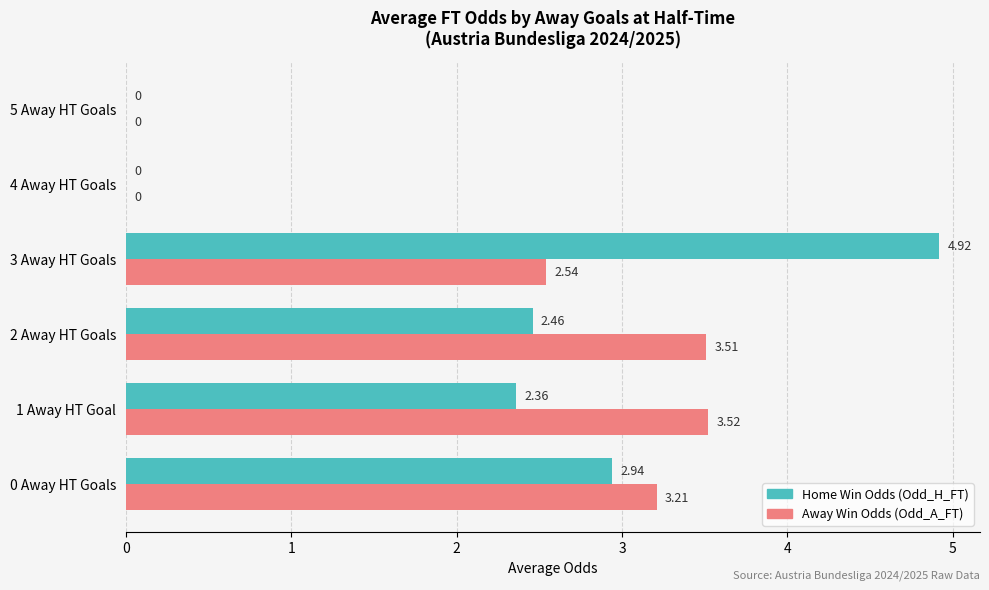

Which series has the largest total across all categories?

Away Win Odds (Odd_A_FT)